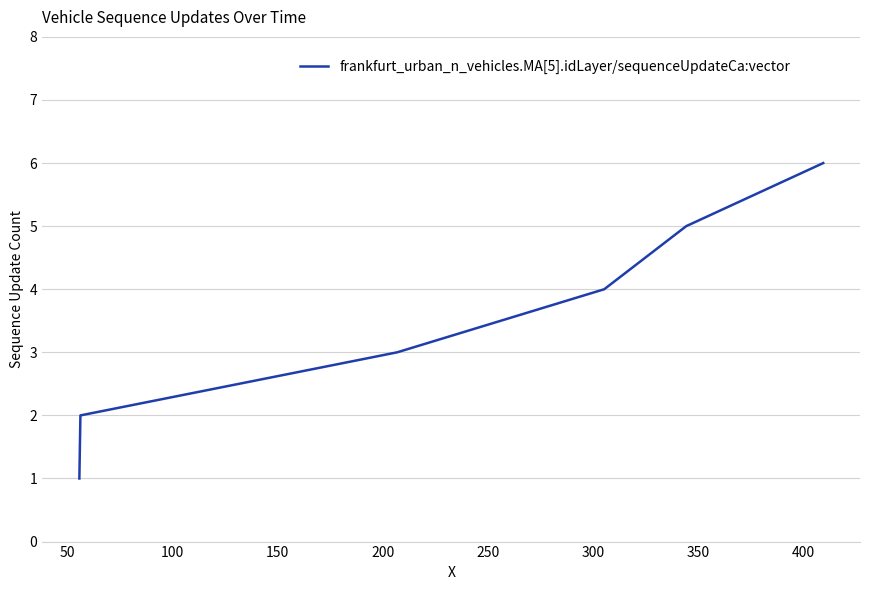

True or false: there are more than 0 points higher than both neighbors.

False